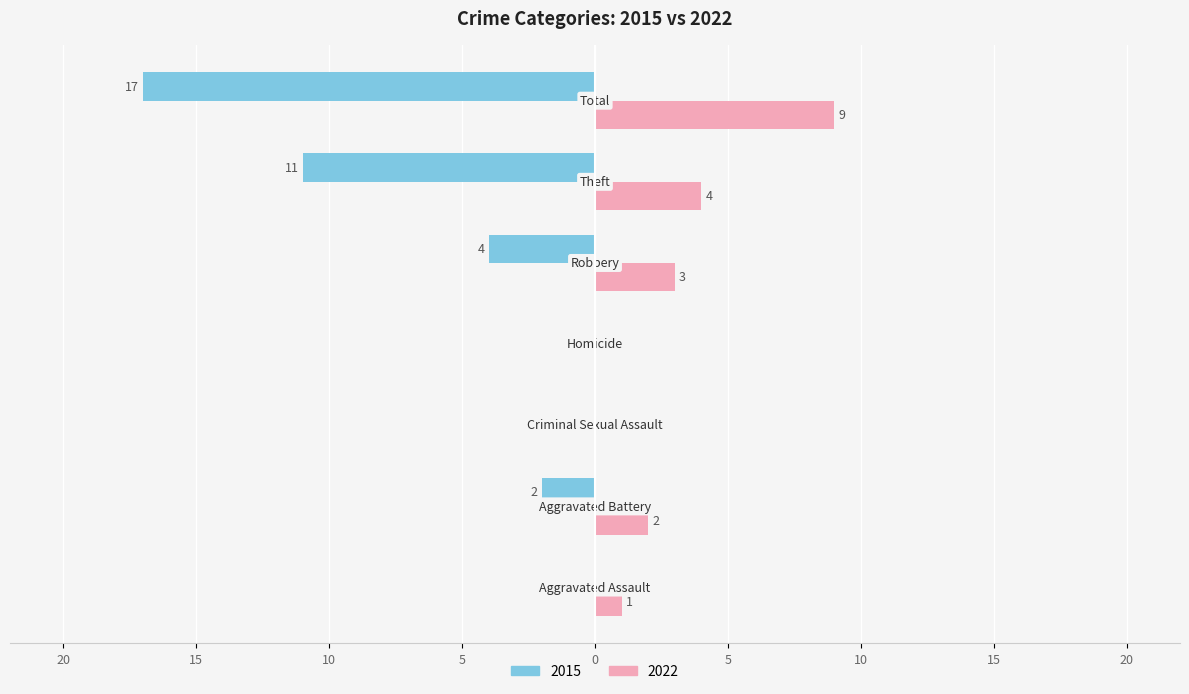

What are all the series names shown in the legend?

2015, 2022